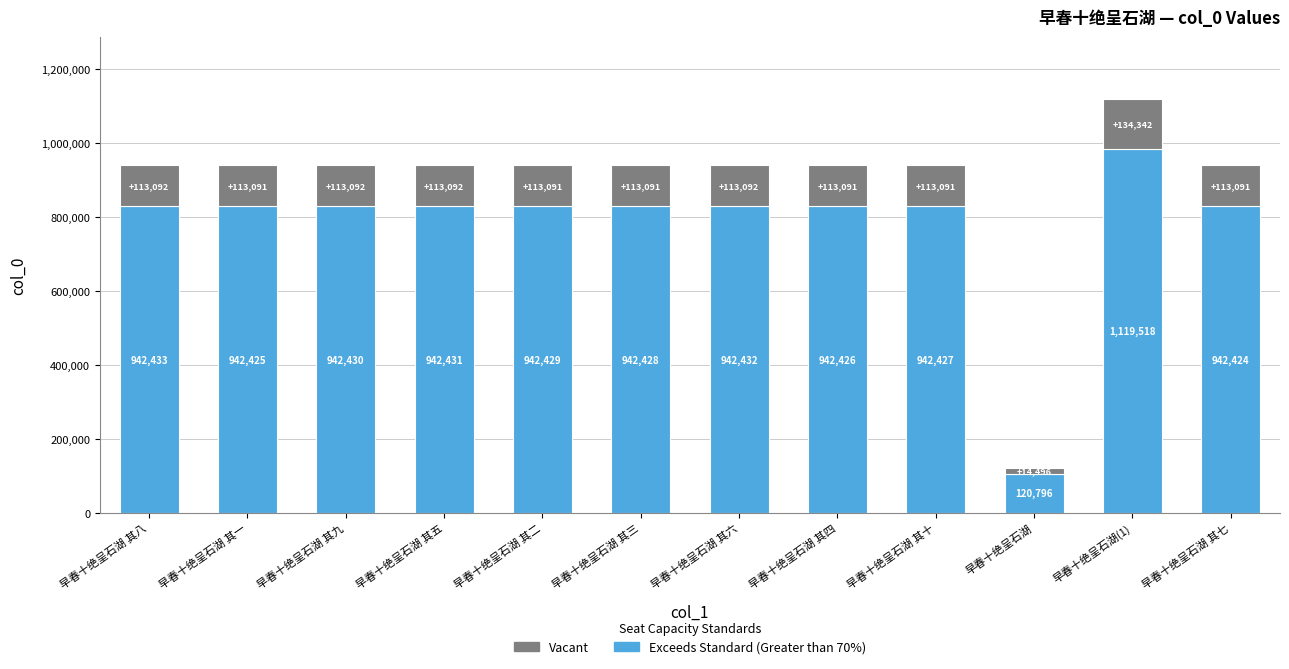

How many bars are there in total?

12